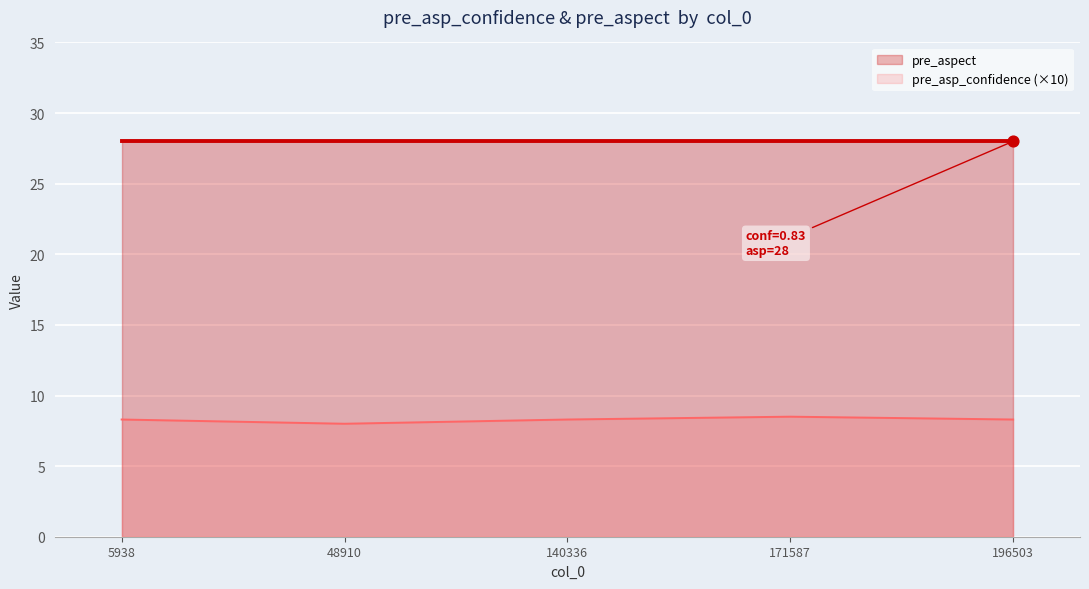

What are all the series names shown in the legend?

pre_aspect, pre_asp_confidence (×10)